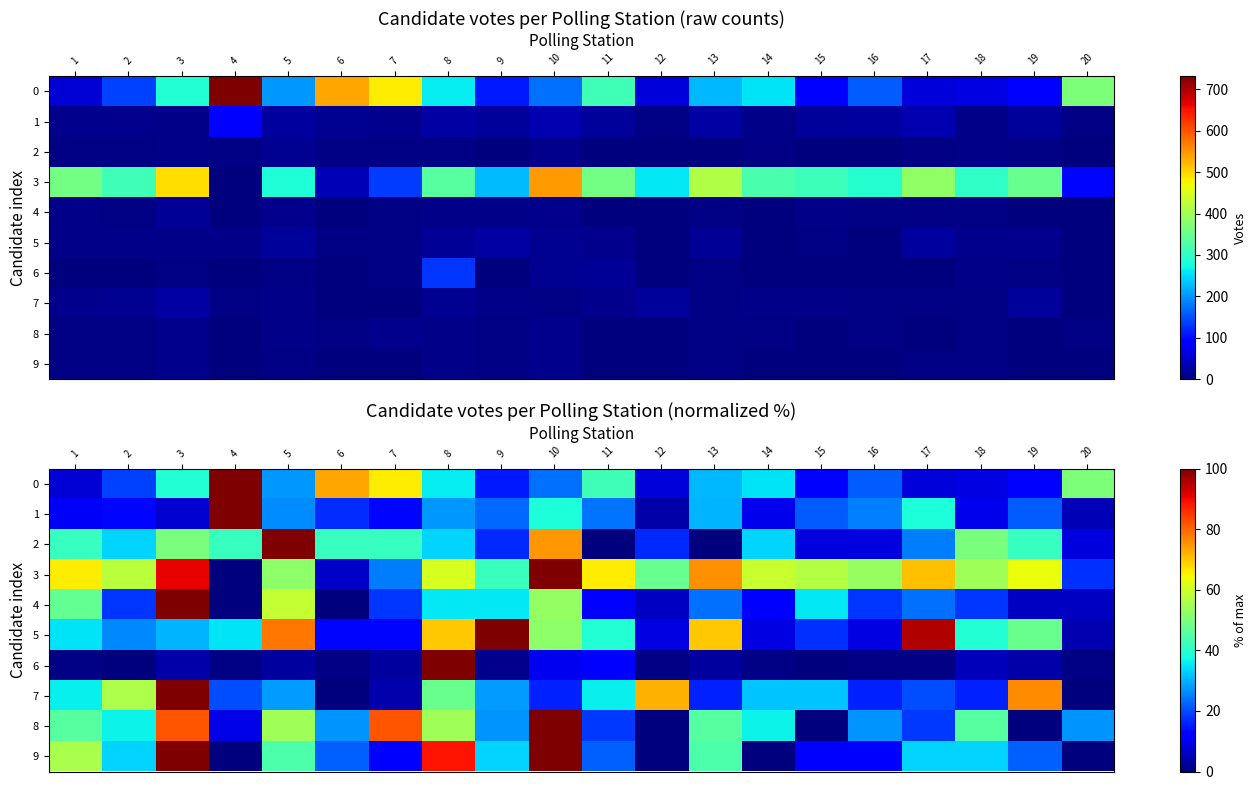

Which has a higher value, 10 or 2?

10